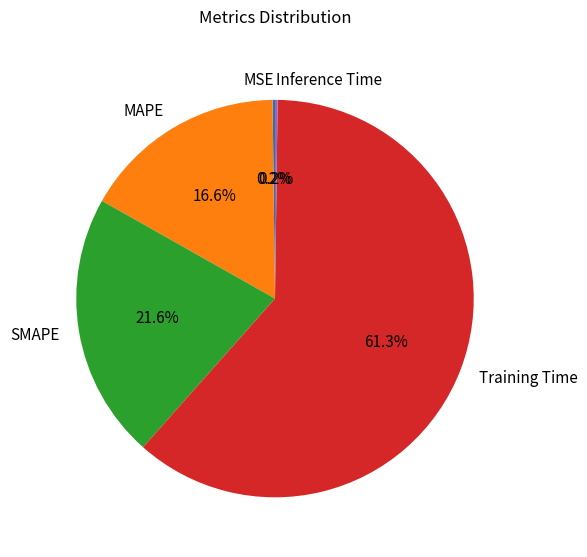

What percentage is the MAPE slice, to the nearest percent?

17%